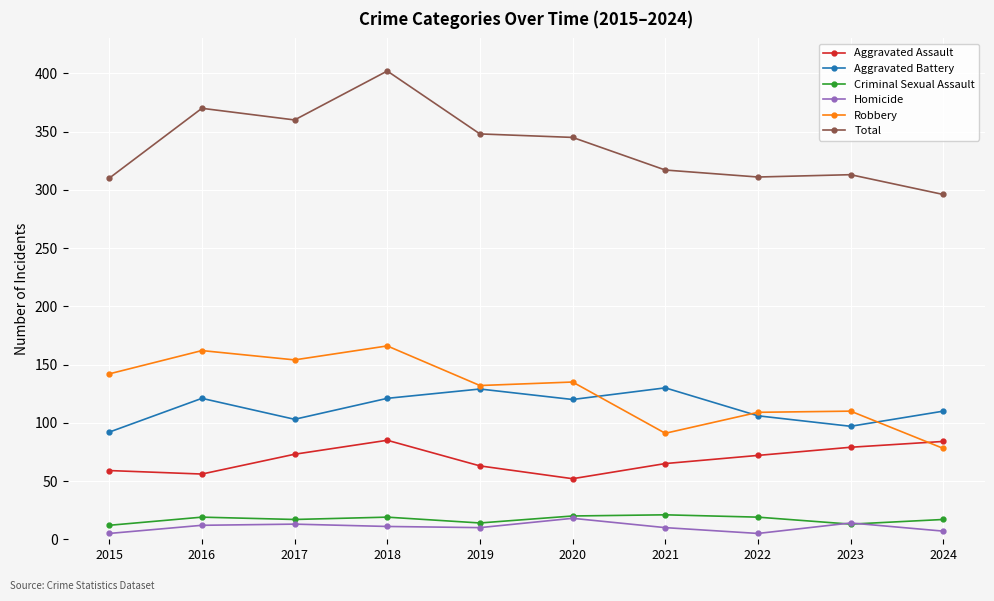

Which series has the widest spread of values?

Total